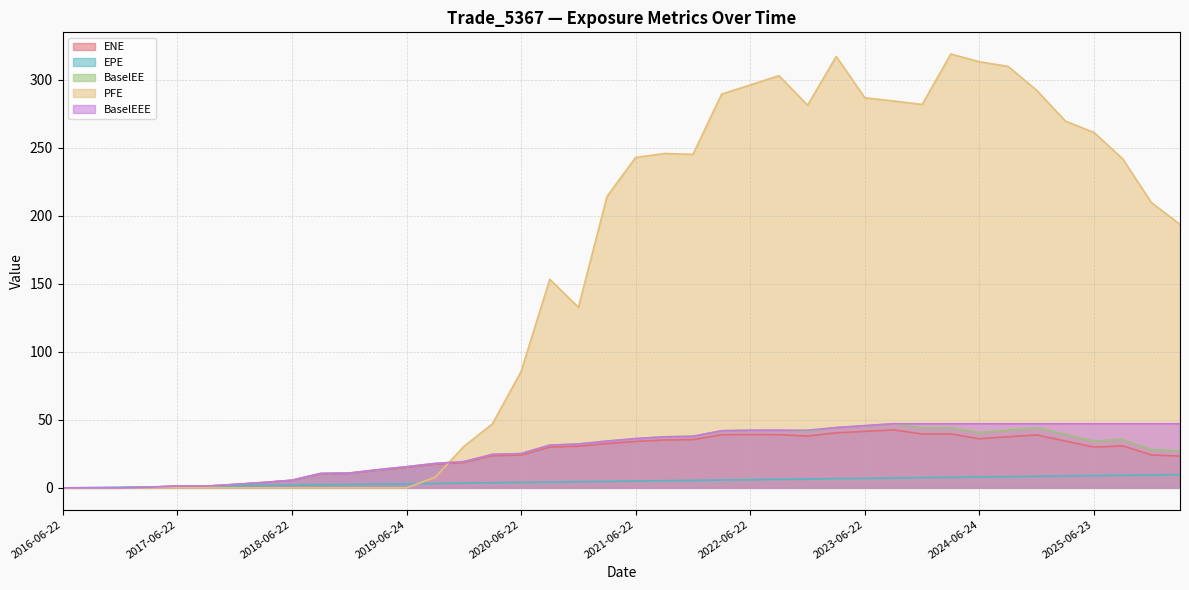

Reading left to right, what are all the values shown in this chart?

ENE: 0.0	0.0	0.0	0.4	1.3	1.2	2.5	3.9	5.5	10.4	10.6	13.0	15.1	17.4	18.6	23.6	24.1	29.9	30.6	32.5	34.1	35.2	35.4	39.0	39.2	39.0	38.1	40.5	41.5	42.6	39.6	39.6	36.1	37.5	38.9	34.4	30.0	30.8	24.2	23.3
EPE: 0.0	0.3	0.5	0.7	1.0	1.3	1.5	1.7	2.0	2.3	2.5	2.7	3.0	3.3	3.5	3.8	4.0	4.3	4.5	4.7	5.0	5.3	5.5	5.7	6.0	6.3	6.5	6.7	7.0	7.3	7.5	7.7	8.0	8.3	8.5	8.8	9.0	9.3	9.5	9.7
BaselEE: 0.0	0.0	0.0	0.5	1.3	1.2	2.5	4.0	5.6	10.6	10.9	13.4	15.5	18.0	19.3	24.6	25.2	31.4	32.2	34.4	36.2	37.5	37.9	42.0	42.3	42.4	41.5	44.3	45.7	47.1	44.0	44.3	40.5	42.4	44.2	39.2	34.4	35.6	28.1	27.2
PFE: 0.0	0.0	0.0	0.0	0.0	0.0	0.0	0.0	0.0	0.0	0.0	0.0	0.0	7.8	30.4	47.1	85.5	153.3	132.7	214.3	242.8	245.7	245.1	289.4	296.1	302.9	281.2	317.0	286.6	284.3	281.8	318.8	313.1	309.7	292.1	269.5	261.1	241.8	209.7	193.6
BaselEEE: 0.0	0.0	0.0	0.5	1.3	1.3	2.5	4.0	5.6	10.6	10.9	13.4	15.5	18.0	19.3	24.6	25.2	31.4	32.2	34.4	36.2	37.5	37.9	42.0	42.3	42.4	42.4	44.3	45.7	47.1	47.1	47.1	47.1	47.1	47.1	47.1	47.1	47.1	47.1	47.1